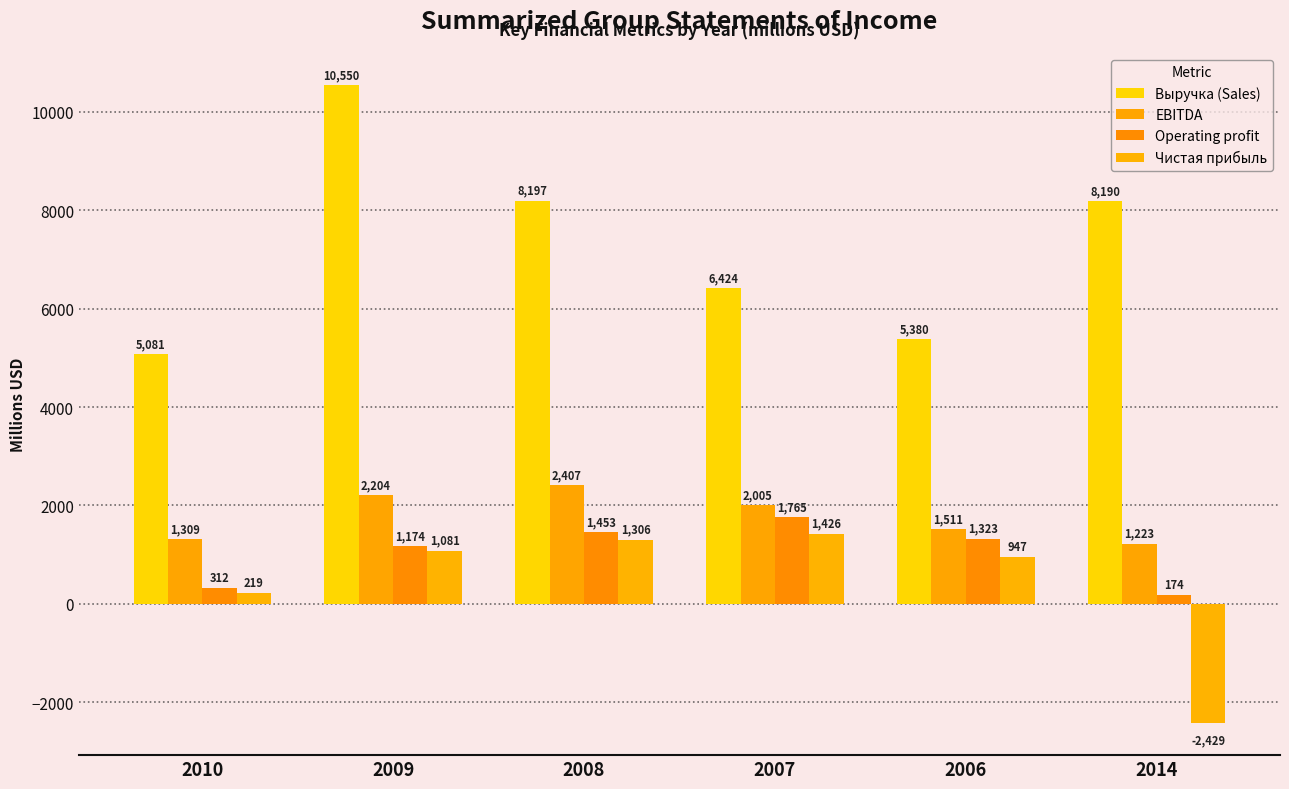

What position from the right is 2006?

2